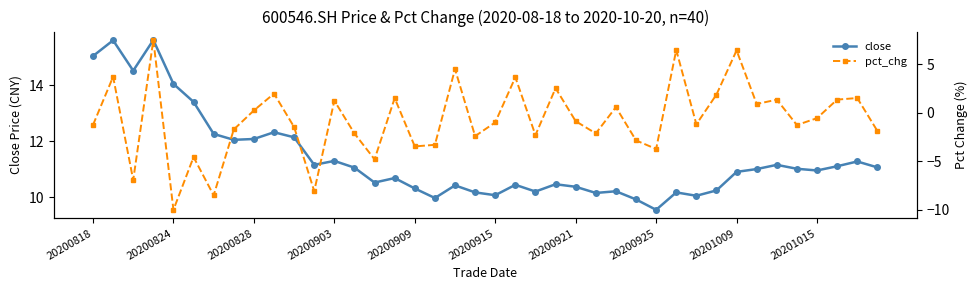

What is the total value across all series at 13?

8.9